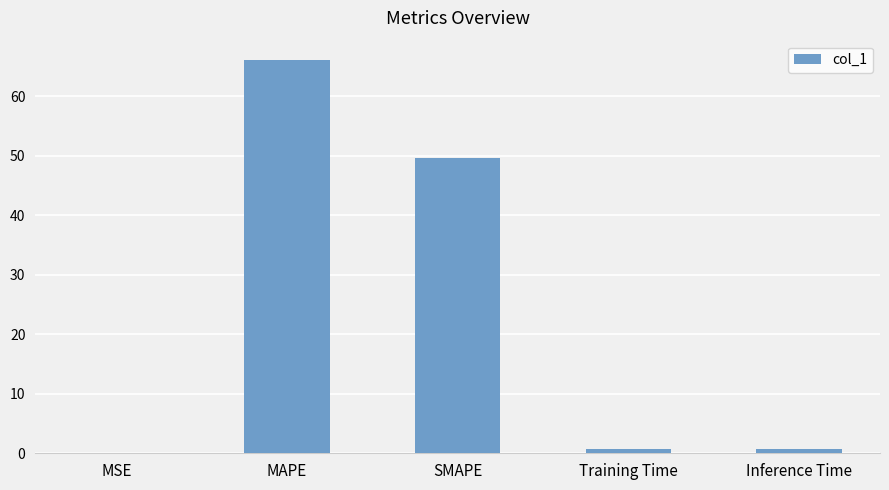

What is the maximum value shown in the chart?

66.0